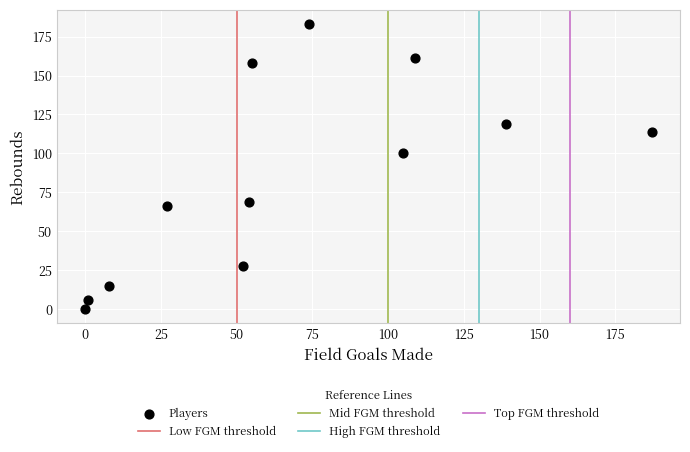

What is the range of X values (max minus min)?

187